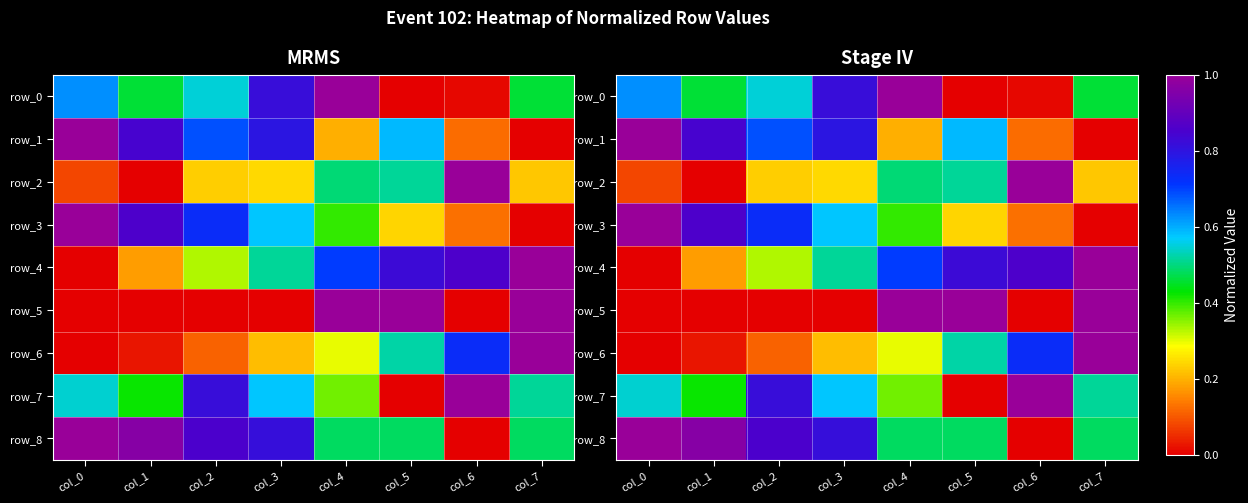

How many values in row_5 are above zero?

7